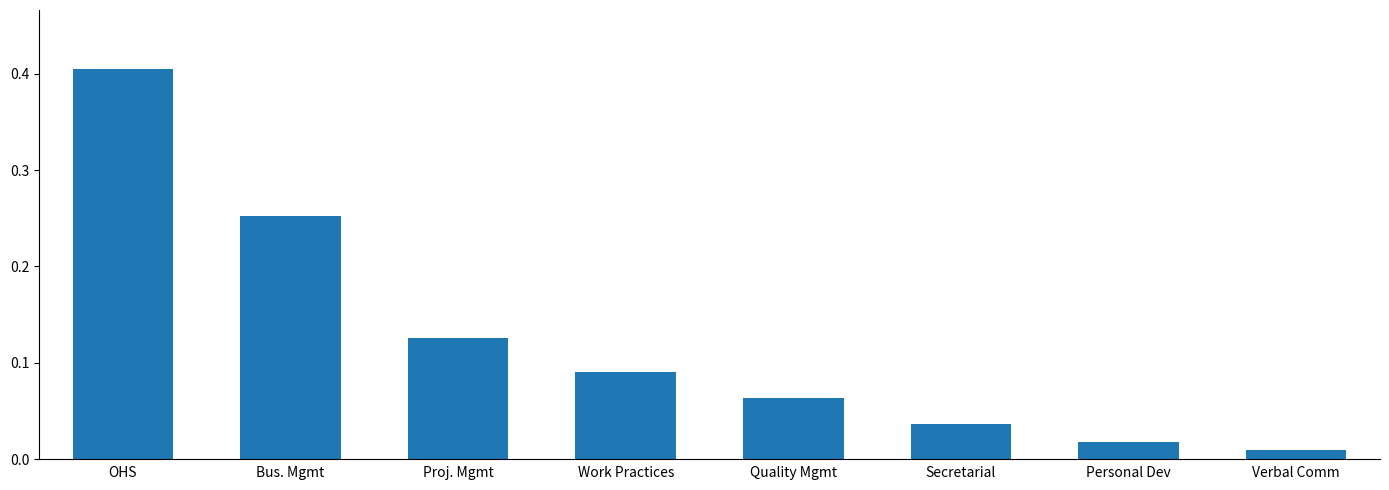

What is the sum of all values?

1.0